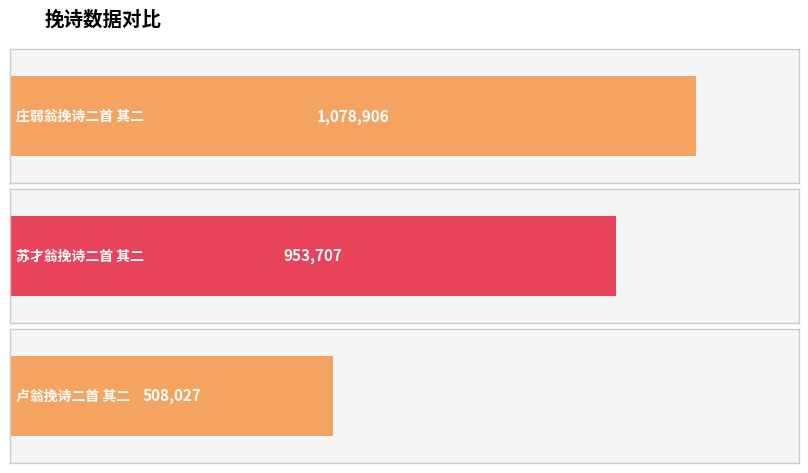

Which has a higher value, 苏才翁挽诗二首 其二 or 卢翁挽诗二首 其二?

苏才翁挽诗二首 其二